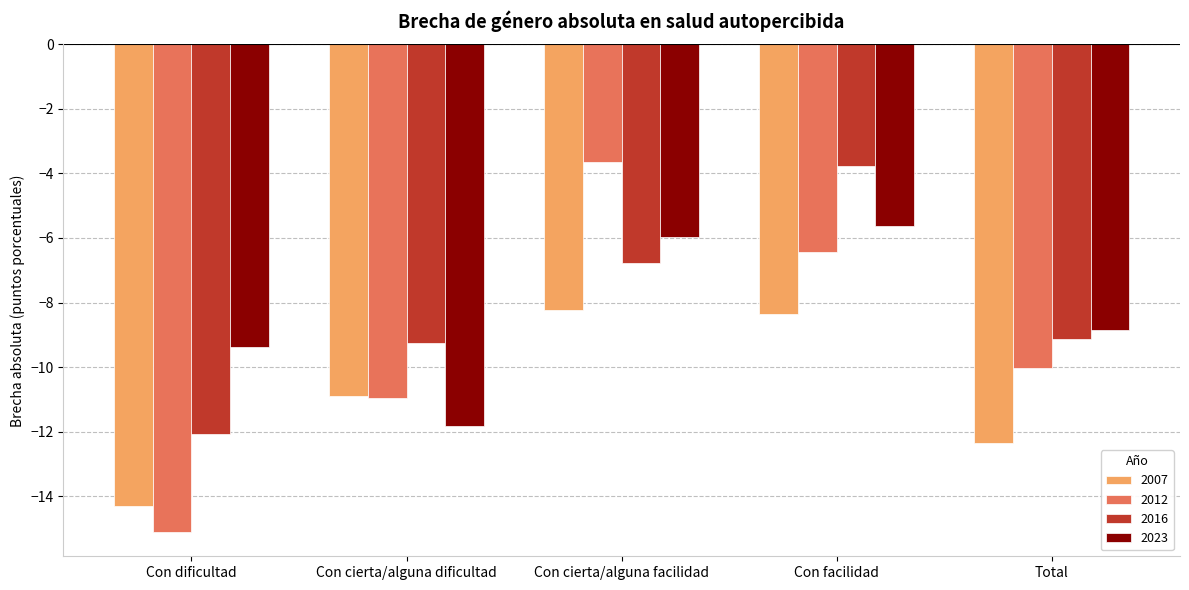

What is the average value of the 2016 series?

-8.2